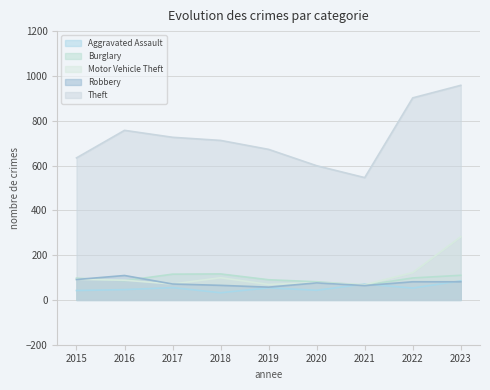

What is the minimum value shown in the chart?

32